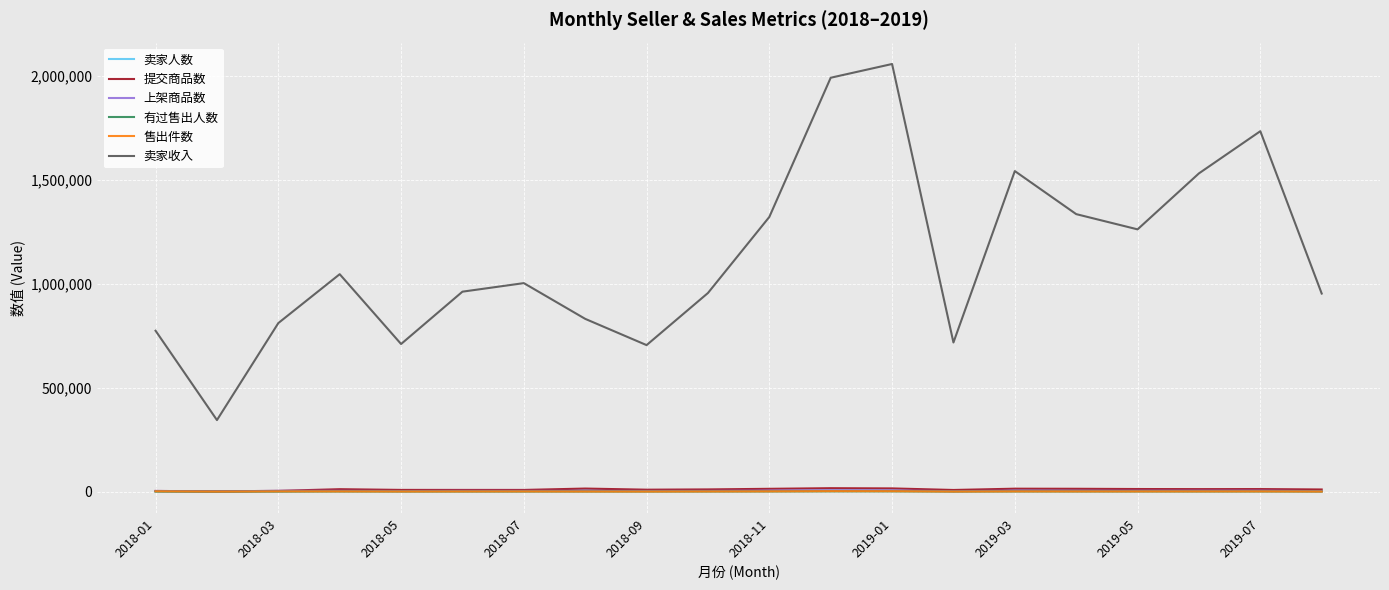

What is the difference between the second highest and minimum values in the 售出件数 series?

1836.0